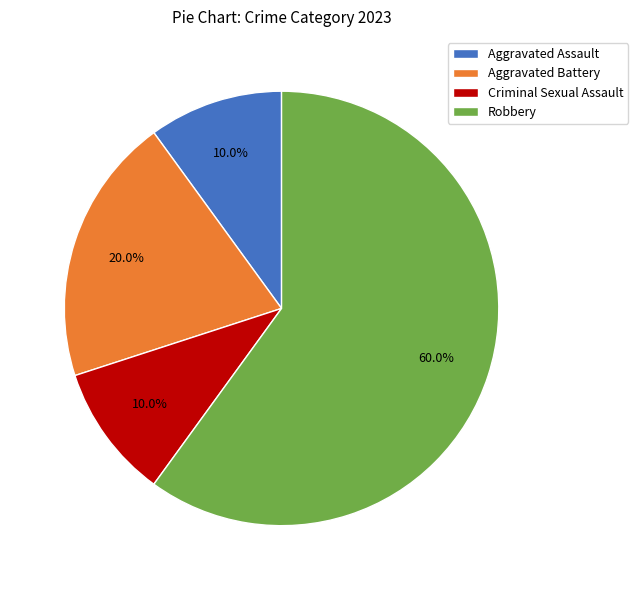

True or false: Robbery accounts for 69% of the total.

False